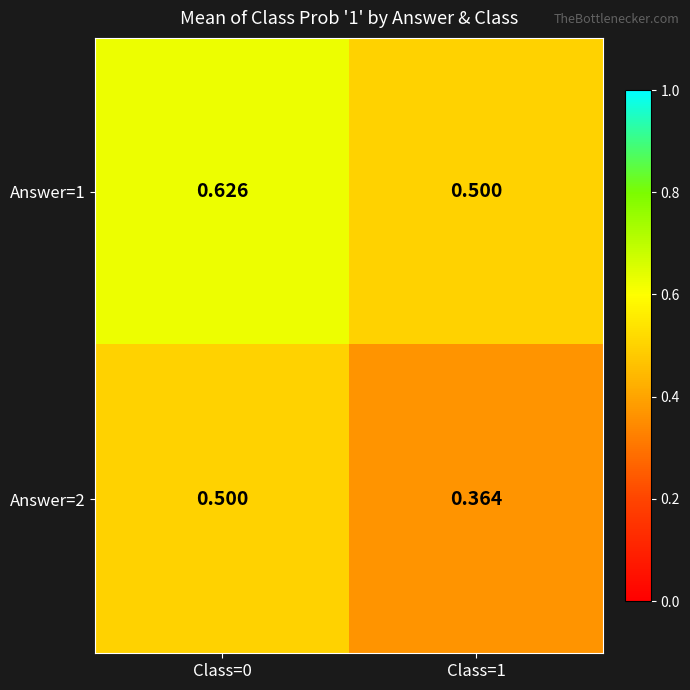

List the series in order of their overall mean, lowest first.

Answer=2, Answer=1